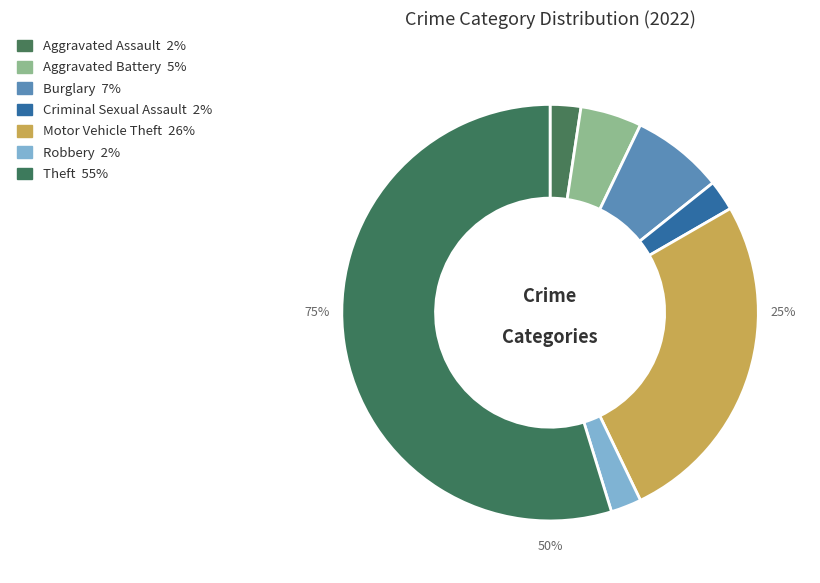

To the nearest percent, what portion does Criminal Sexual Assault represent?

2%